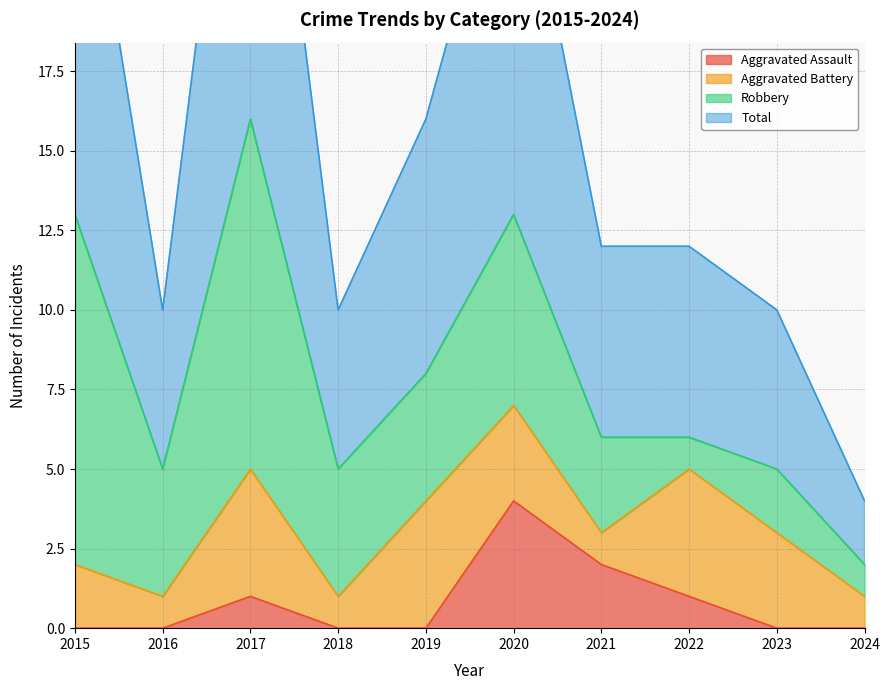

The Aggravated Assault series shows 1 at 2017. True or false?

True